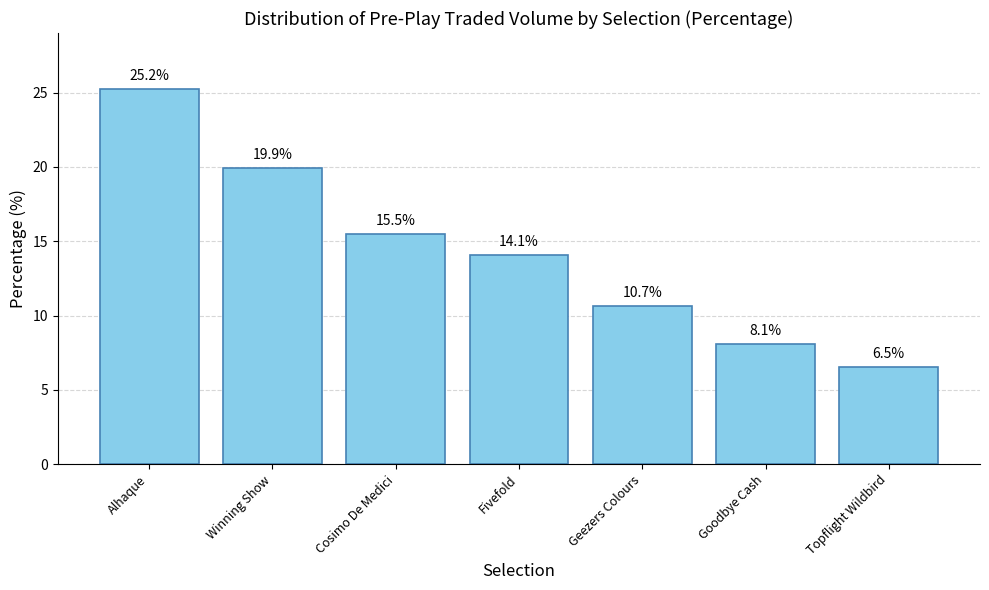

What is the maximum value shown in the chart?

25.2